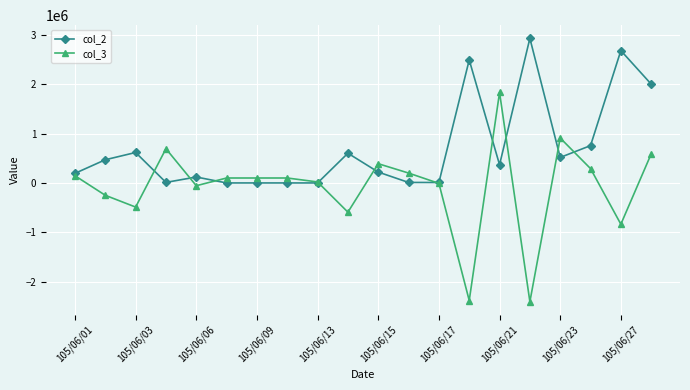

What is the minimum value shown in the chart?

-2402000